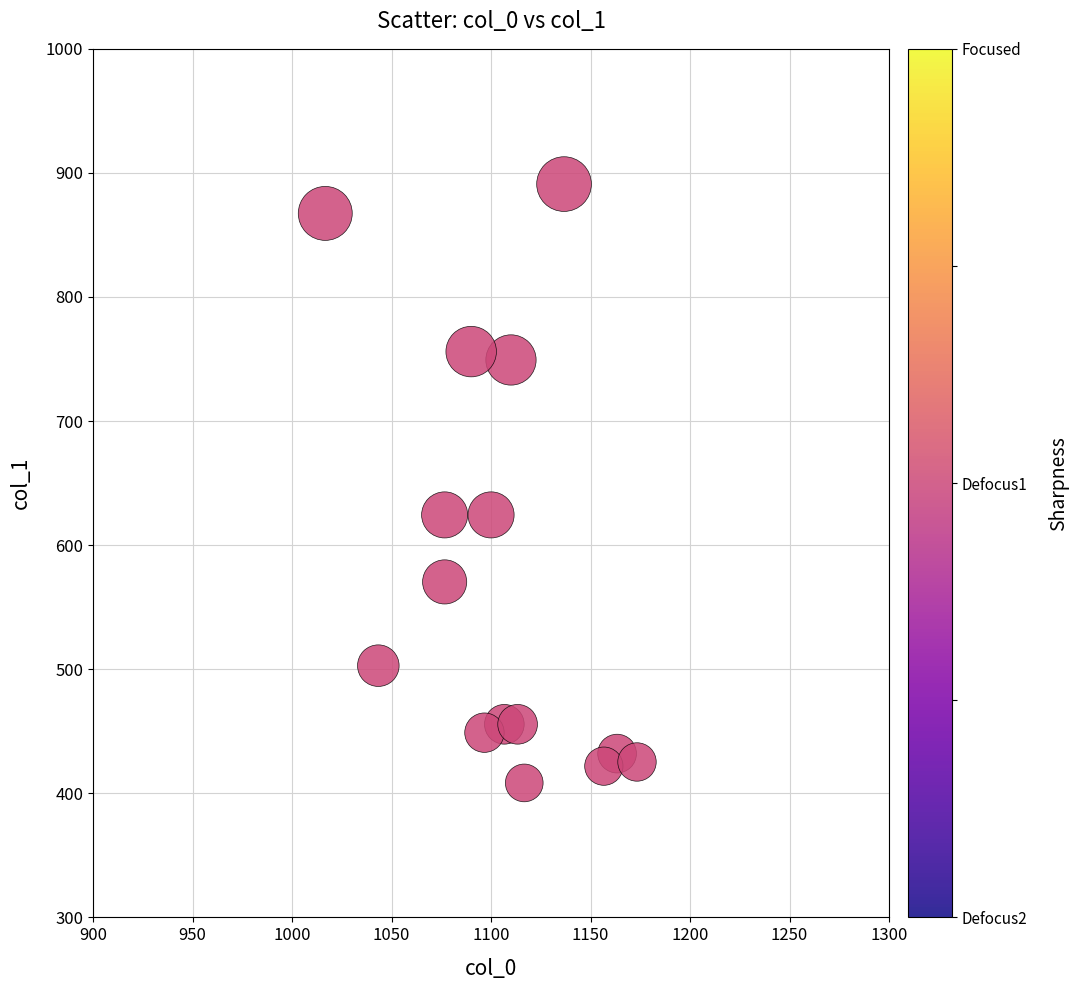

What is the range of X values (max minus min)?

156.7